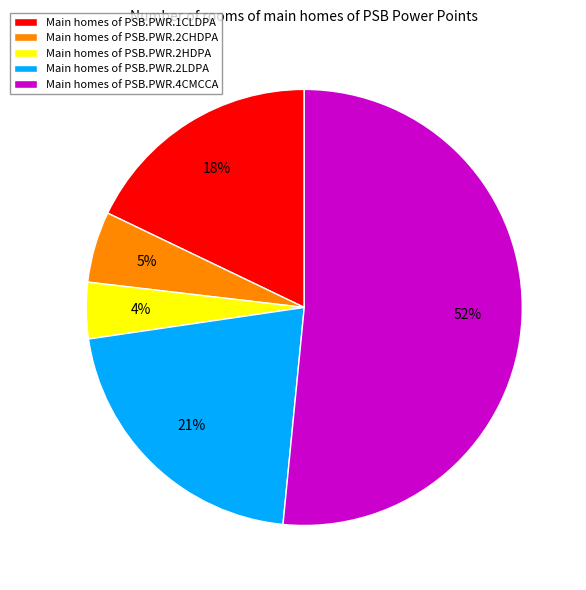

Is there any slice that represents more than half of the pie?

Yes